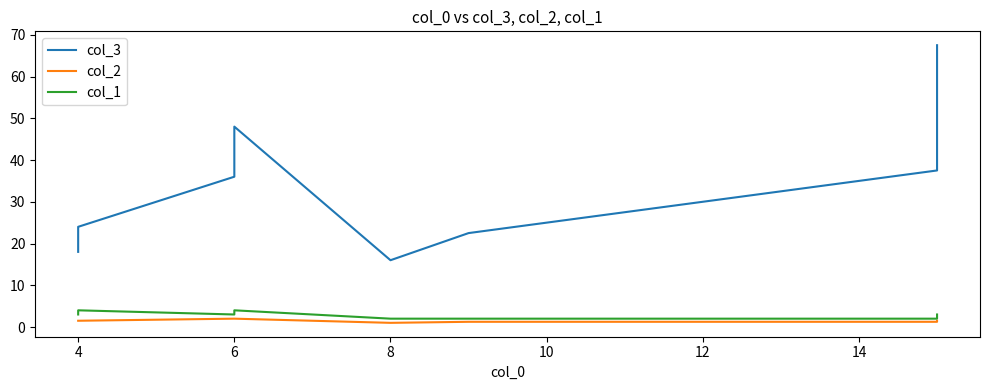

True or false: col_1 and col_2 cross at least once.

False